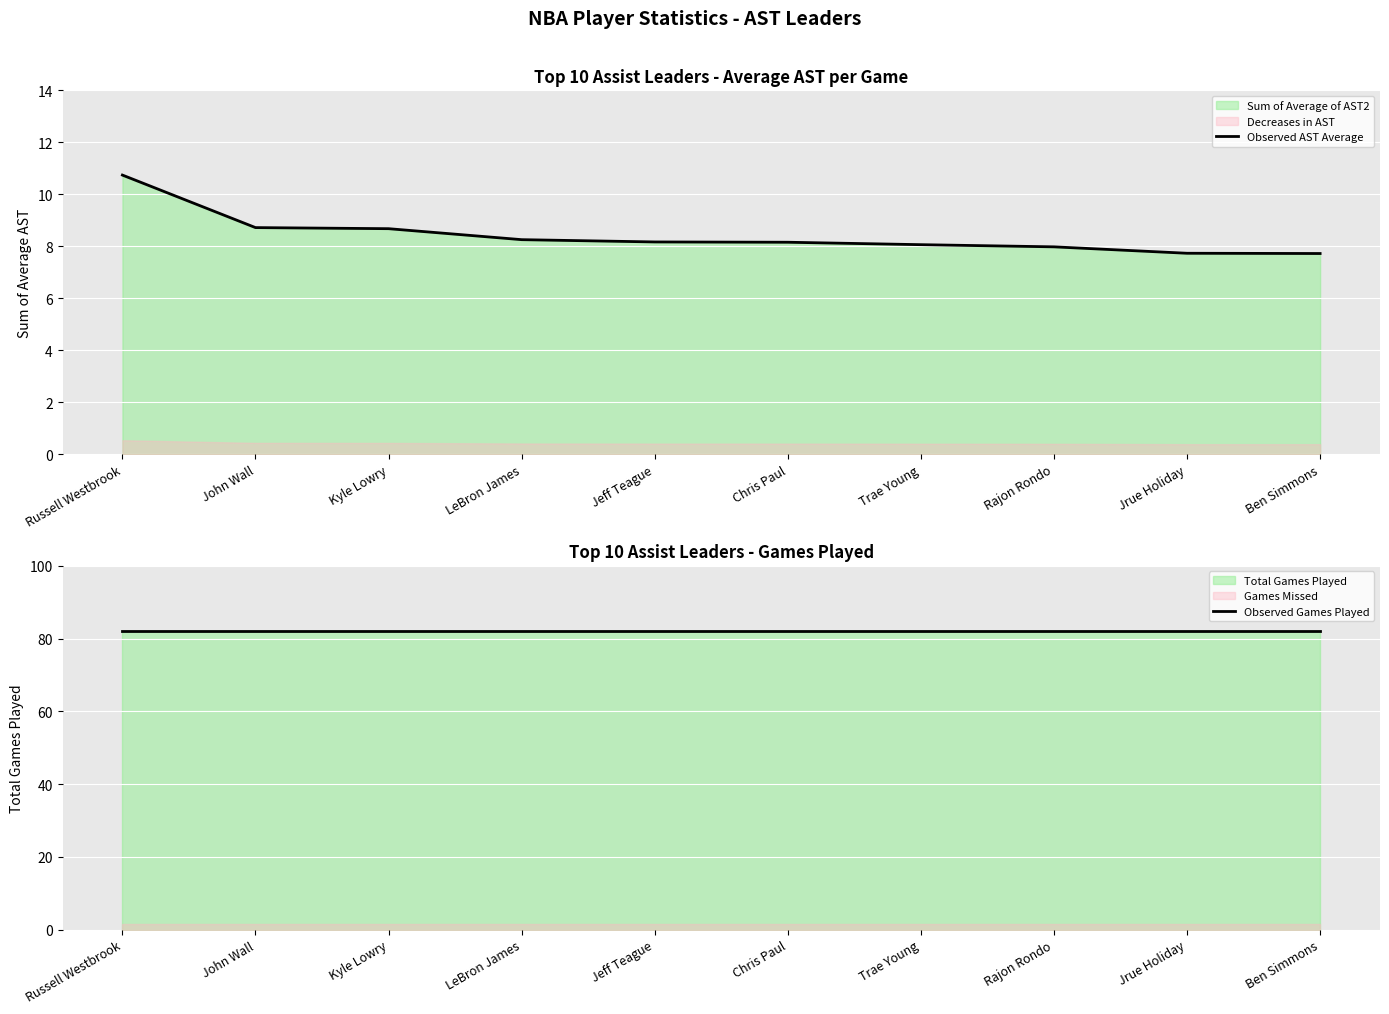

Which has a higher value, John Wall or Trae Young?

John Wall